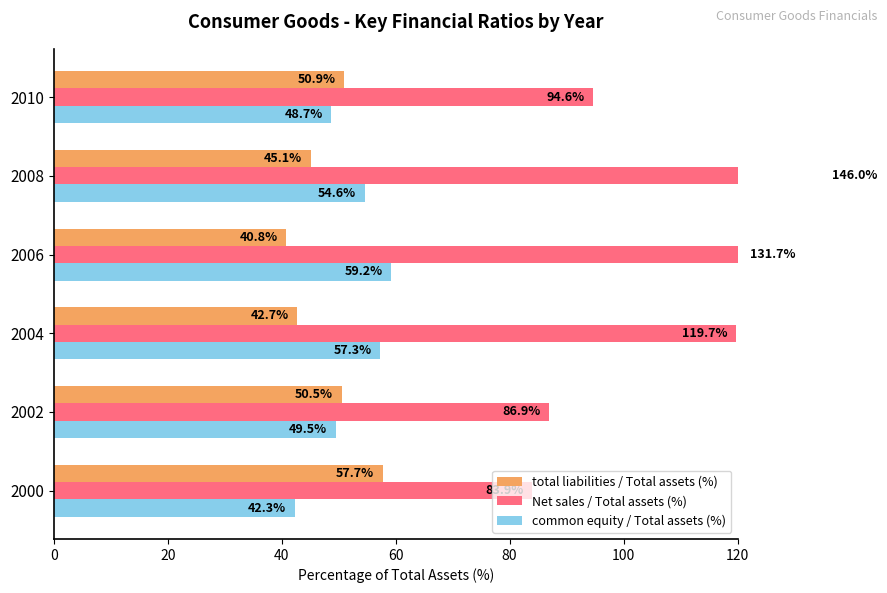

List the series in order of their peak value, highest first.

Net sales / Total assets (%), common equity / Total assets (%), total liabilities / Total assets (%)